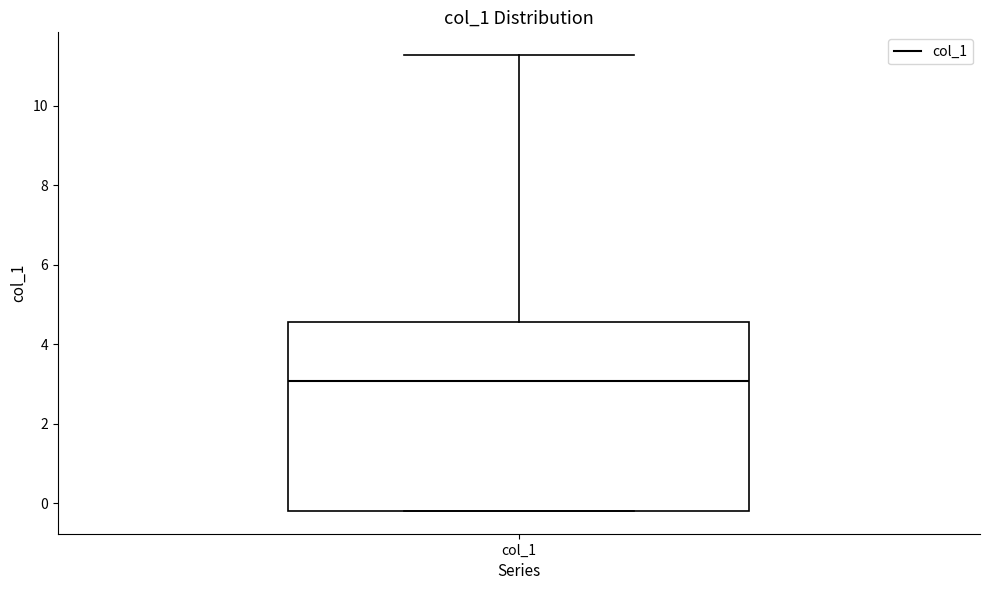

Read this box plot against the y-axis: the position of the median line, the range covered by the box, and the ends of both whiskers. The values are not printed on the chart, so give them approximately, as read against the axis.

median 3.0, box -0.2 to 4.6, whiskers -0.2 to 11.2